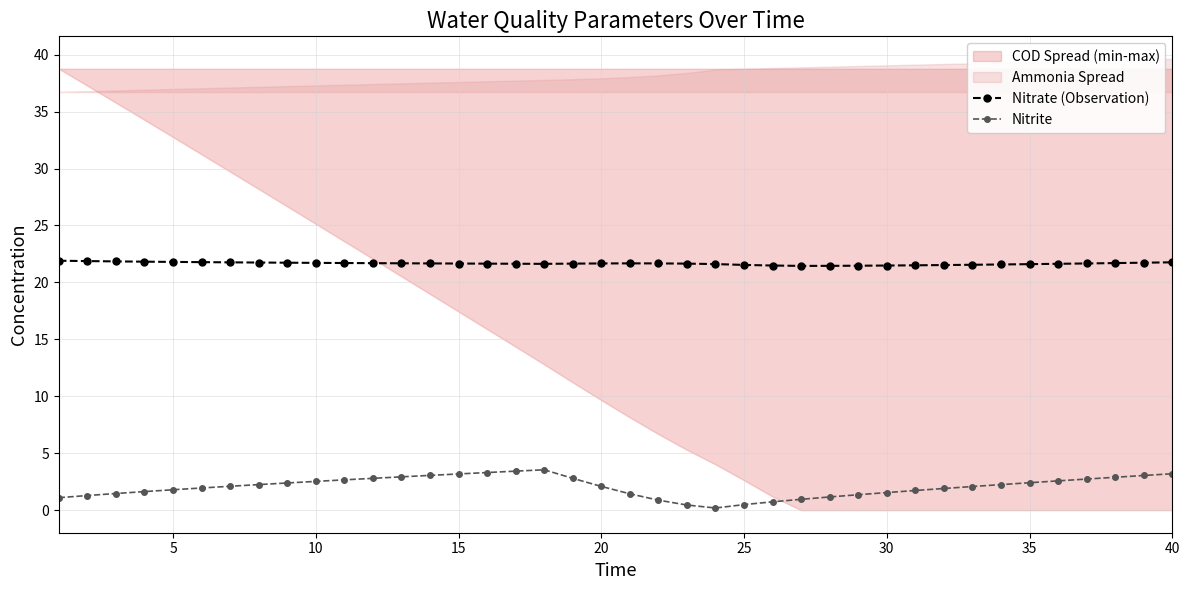

What is the value of the Nitrate (Observation) point at the 19th from the left?

21.7